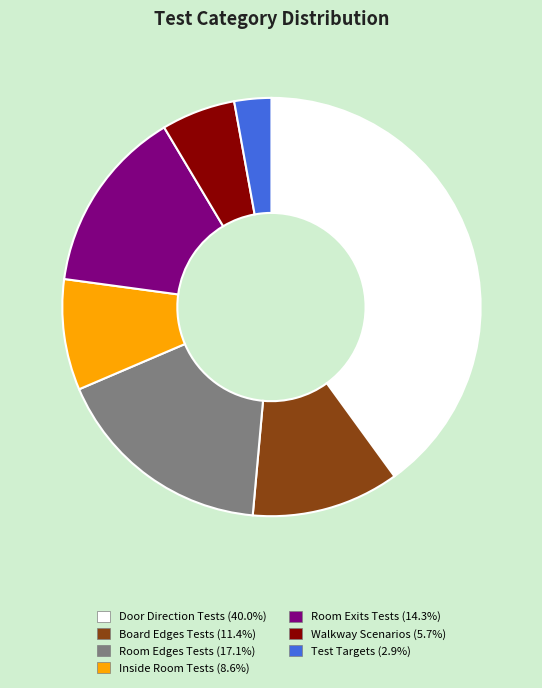

Is there any slice that represents more than half of the pie?

No